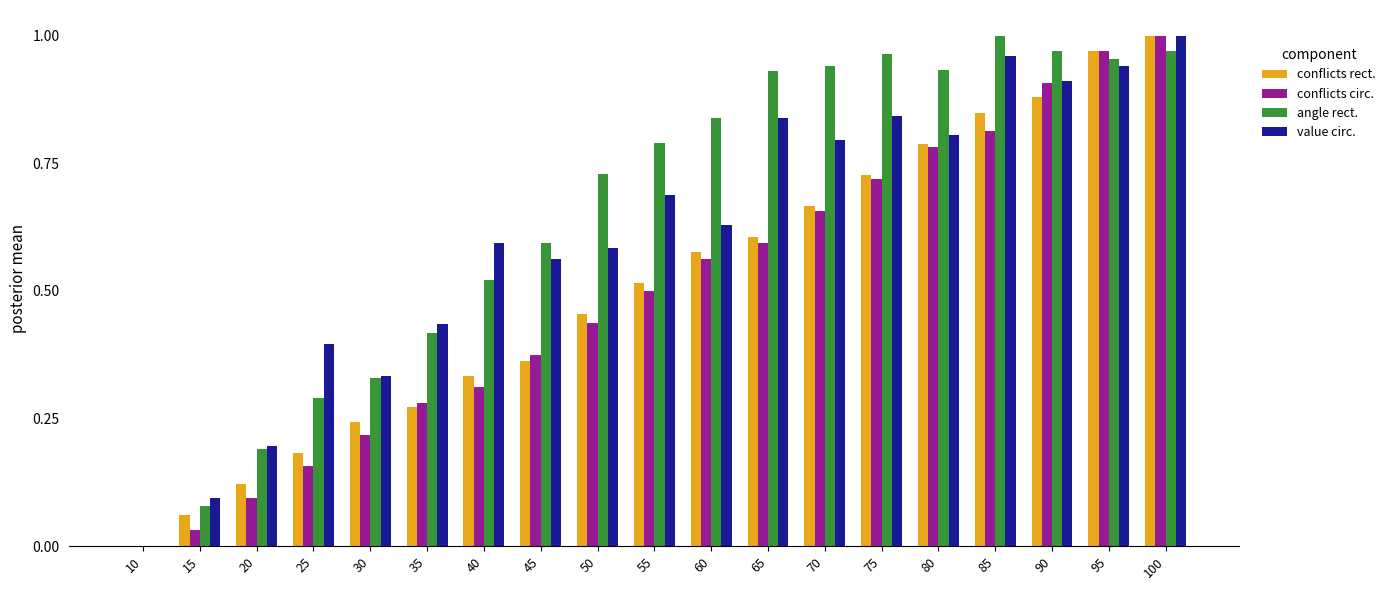

At which label is value circ. closest to 0?

10